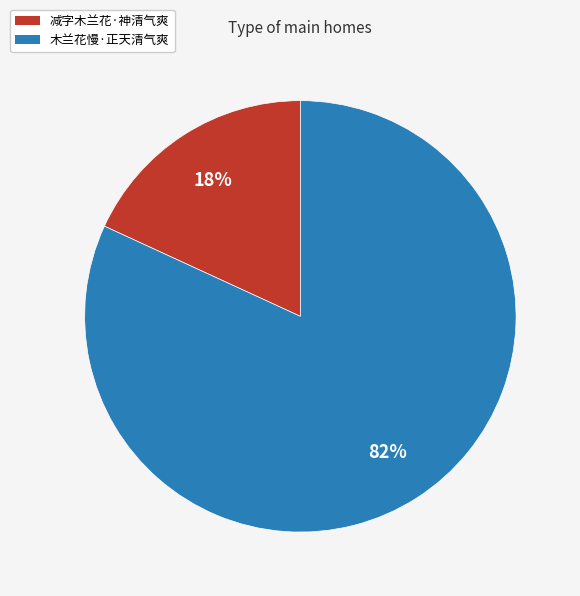

To the nearest percent, what is the combined percentage of 减字木兰花·神清气爽 and 木兰花慢·正天清气爽?

100%